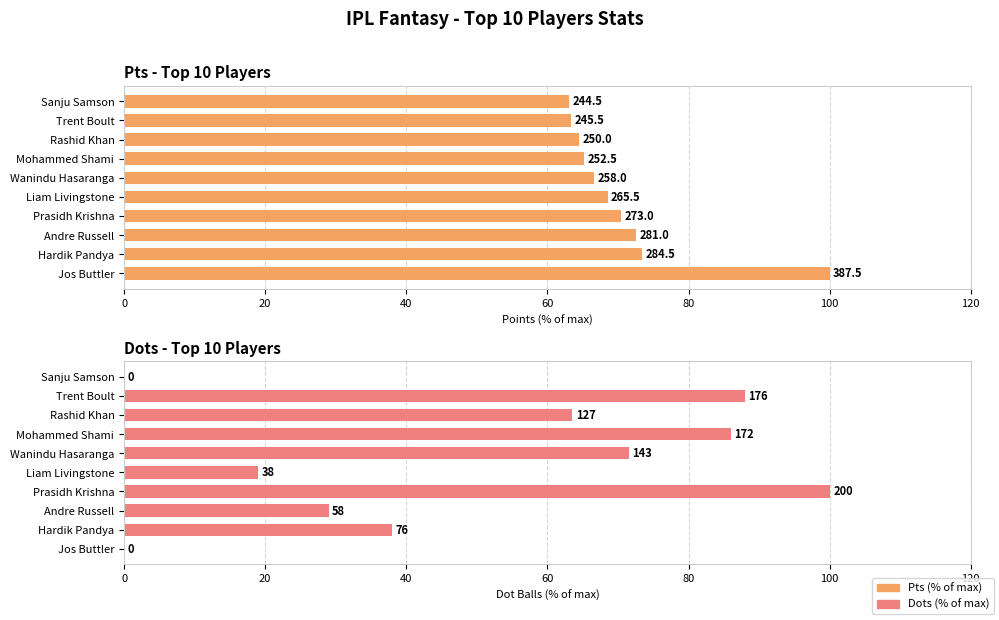

At how many categories does at least one series exceed 2?

10